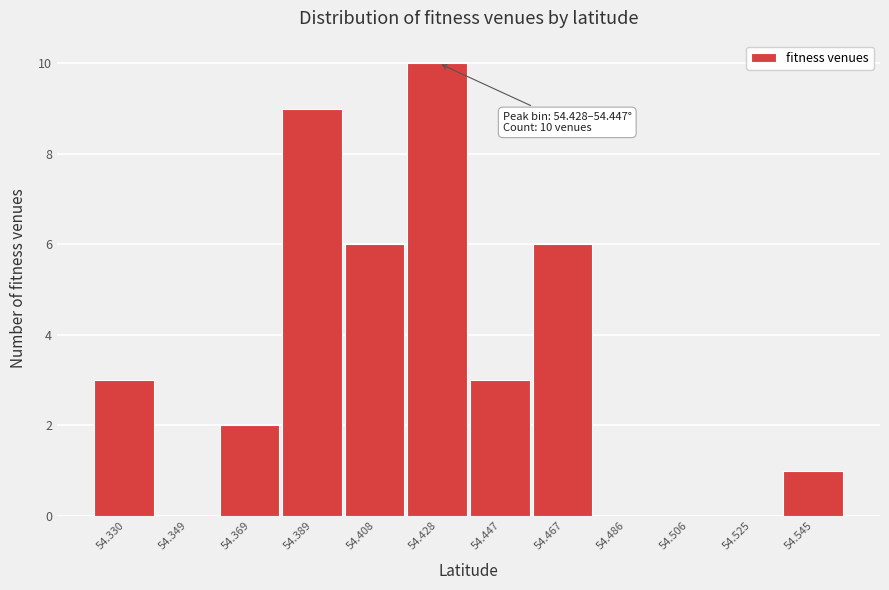

Reading left to right, what are all the values shown in this chart?

54.330=3	54.349=0	54.369=2	54.389=9	54.408=6	54.428=10	54.447=3	54.467=6	54.486=0	54.506=0	54.525=0	54.545=1